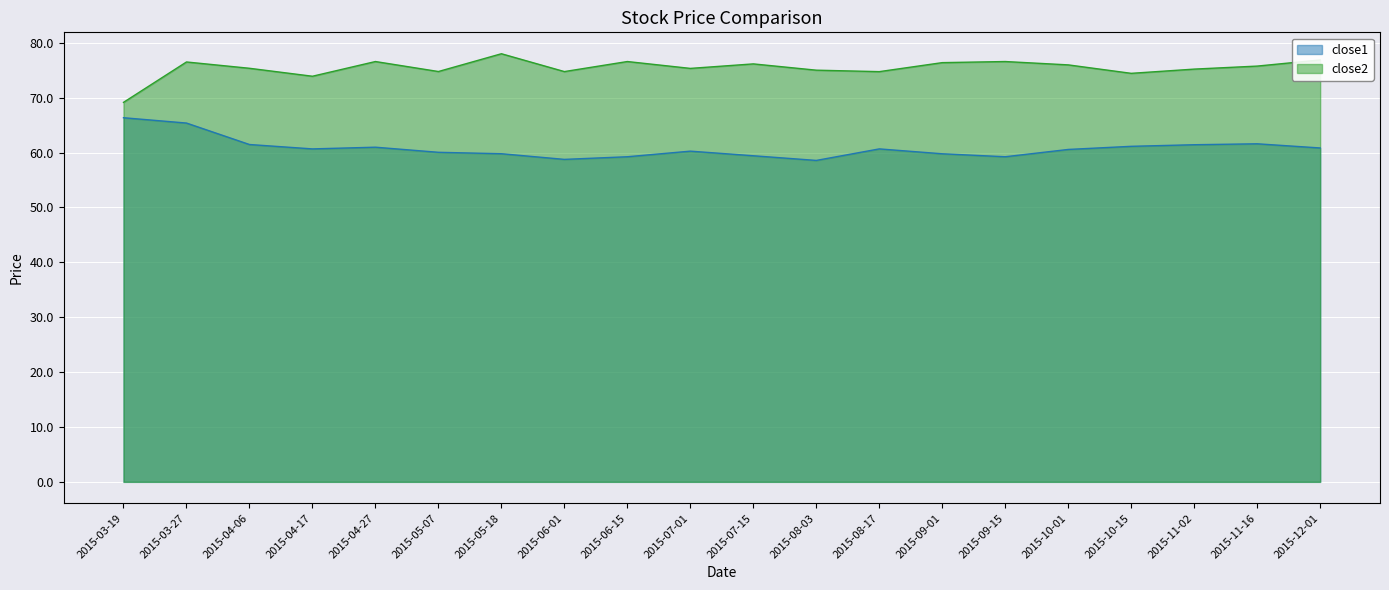

At how many categories does at least one series exceed 60?

20